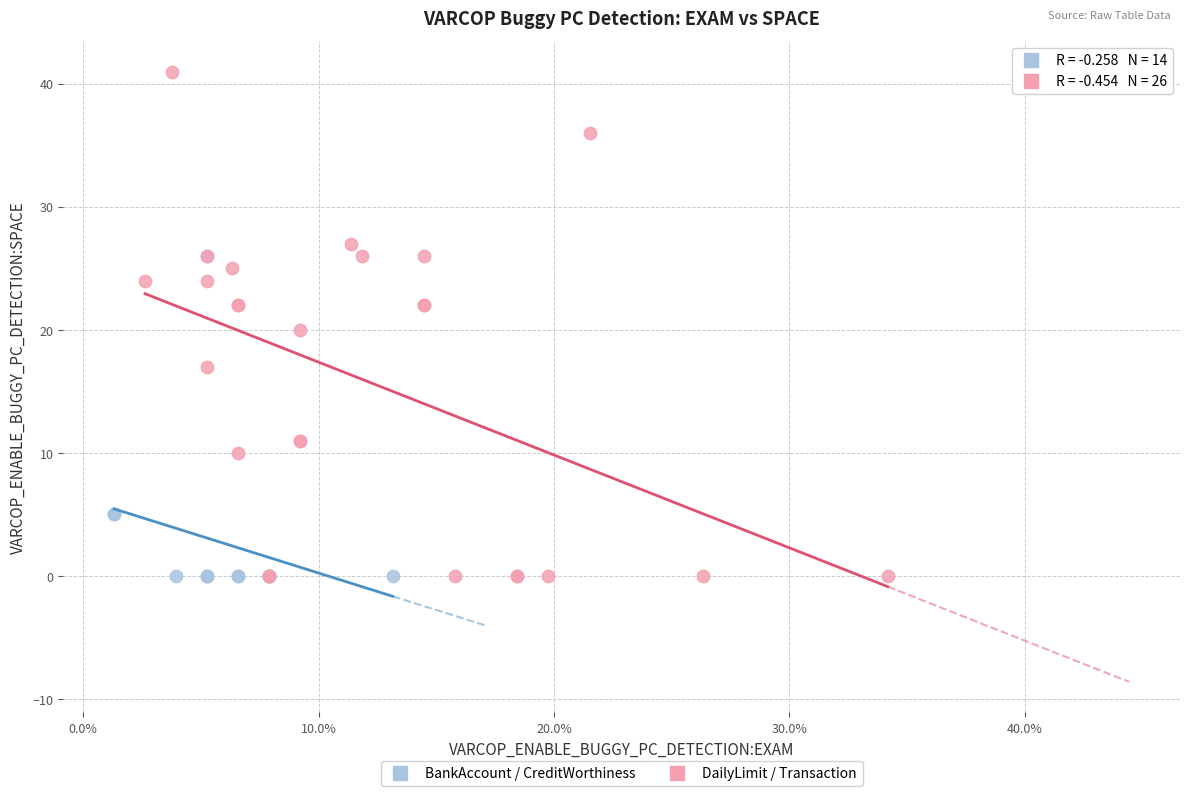

Which series has the largest Y range (max minus min)?

DailyLimit / Transaction